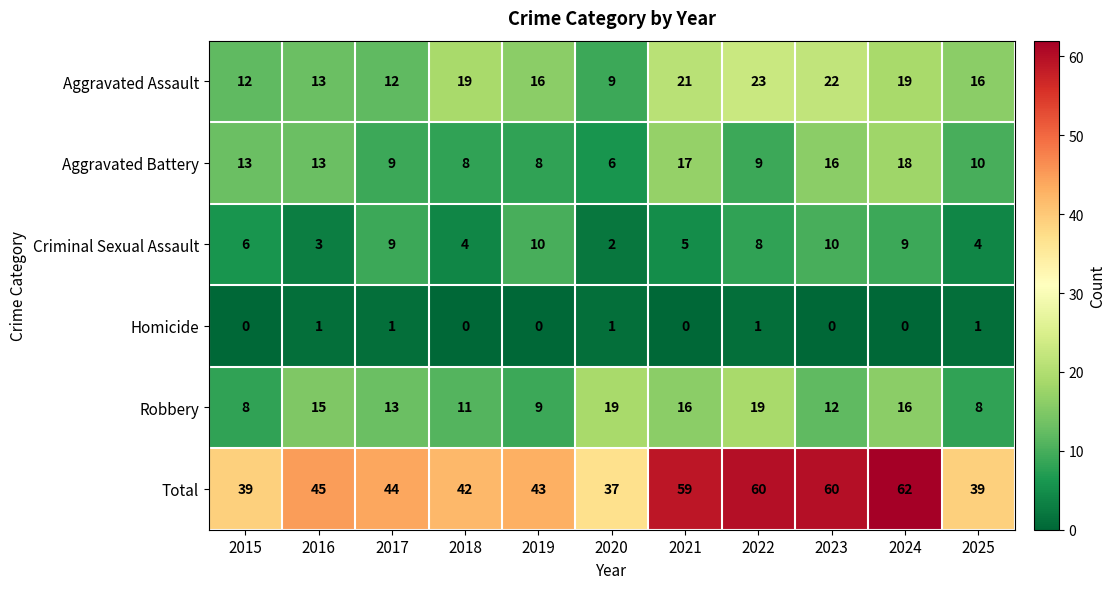

What is the average value of the Criminal Sexual Assault series?

6